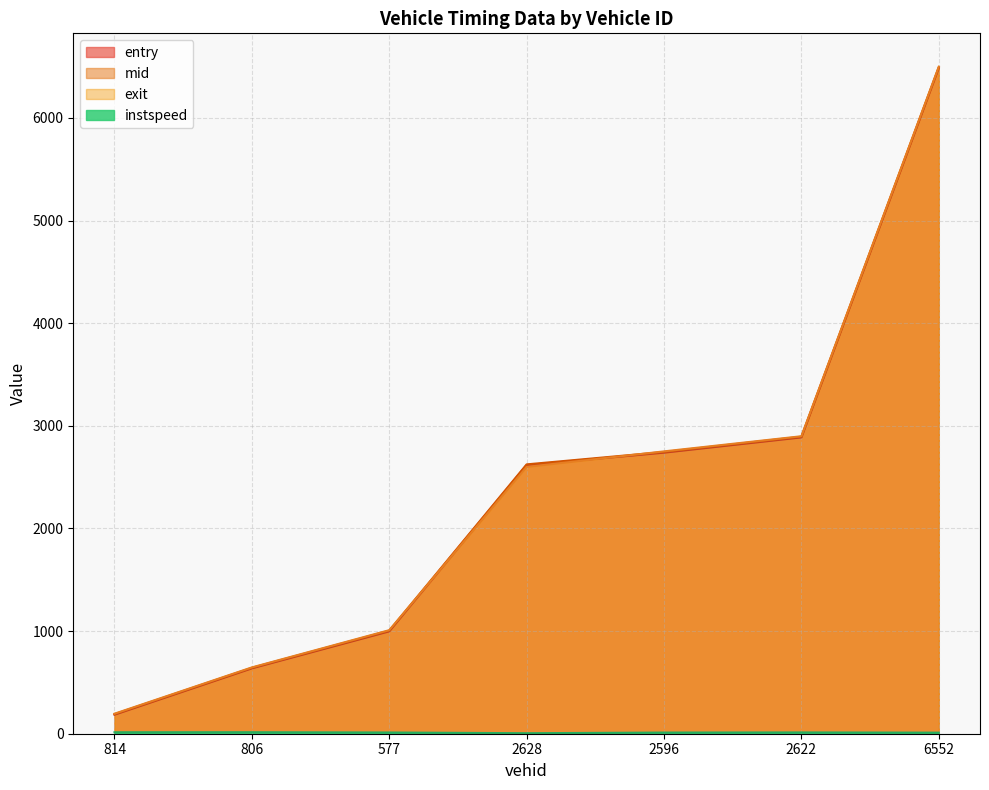

Reading left to right, list all the values displayed in this chart.

entry: 185.6	637.3	997.9	2617.9	2738.9	2887.7	6487.7
mid: 191.0	642.5	1004.3	2624.5	2745.3	2894.2	6494.3
instspeed: 14.3	14.5	12.0	5.0	11.4	12.6	10.5
exit: 195.0	646.2	1009.1	2599.5	2751.2	2898.7	6499.5